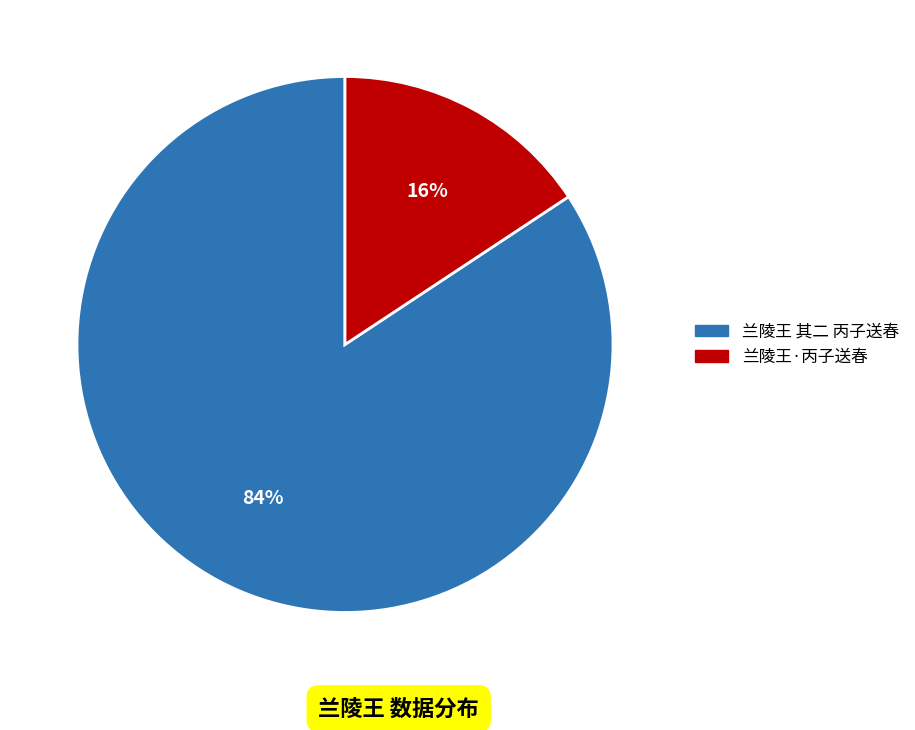

Is 兰陵王·丙子送春 the majority of the pie?

No